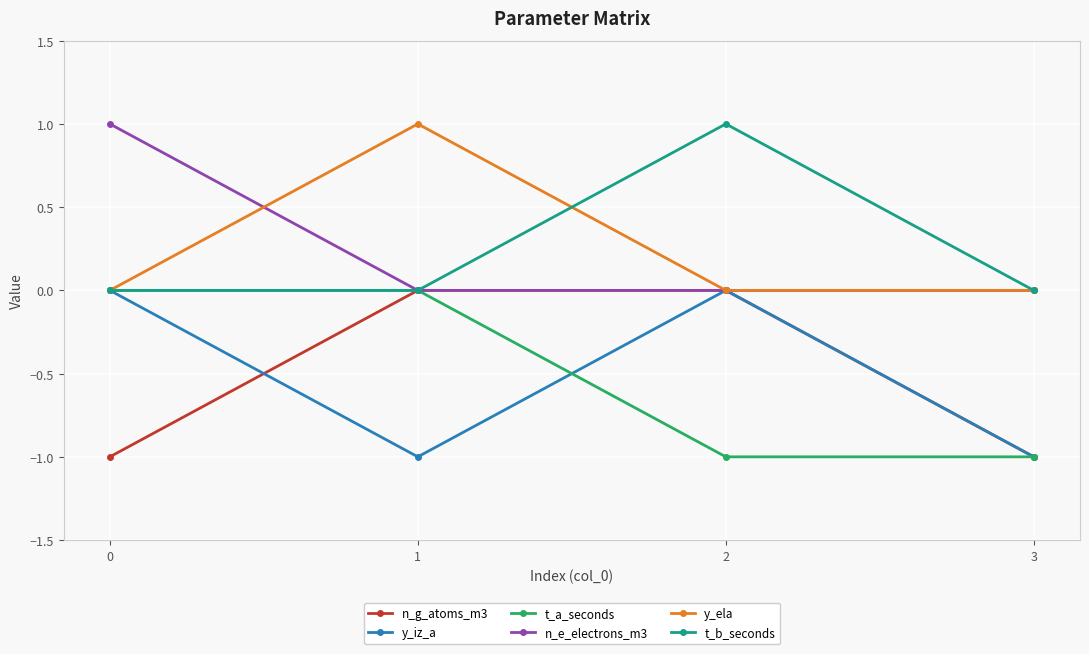

Reading left to right, what are all the values shown in this chart?

n_g_atoms_m3: -1	0	0	-1
y_iz_a: 0	-1	0	-1
t_a_seconds: 0	0	-1	-1
n_e_electrons_m3: 1	0	0	0
y_ela: 0	1	0	0
t_b_seconds: 0	0	1	0